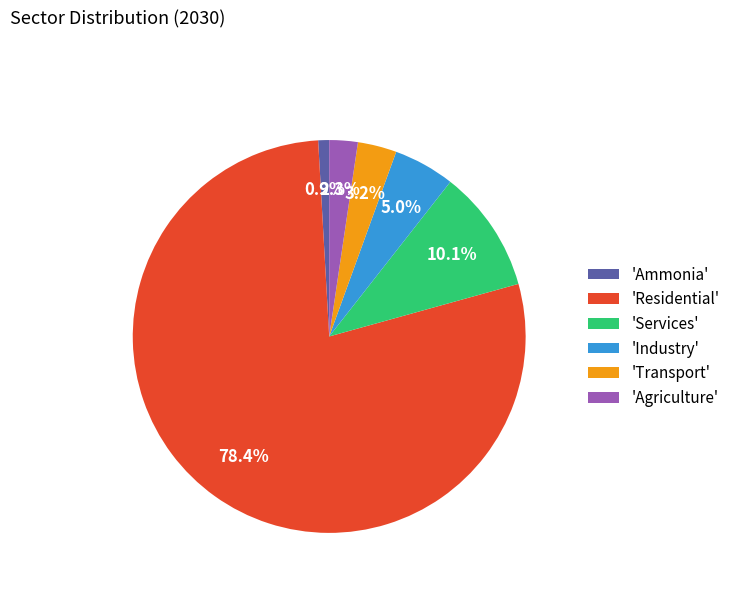

How much of the chart is everything except 'Transport'?

96.8%